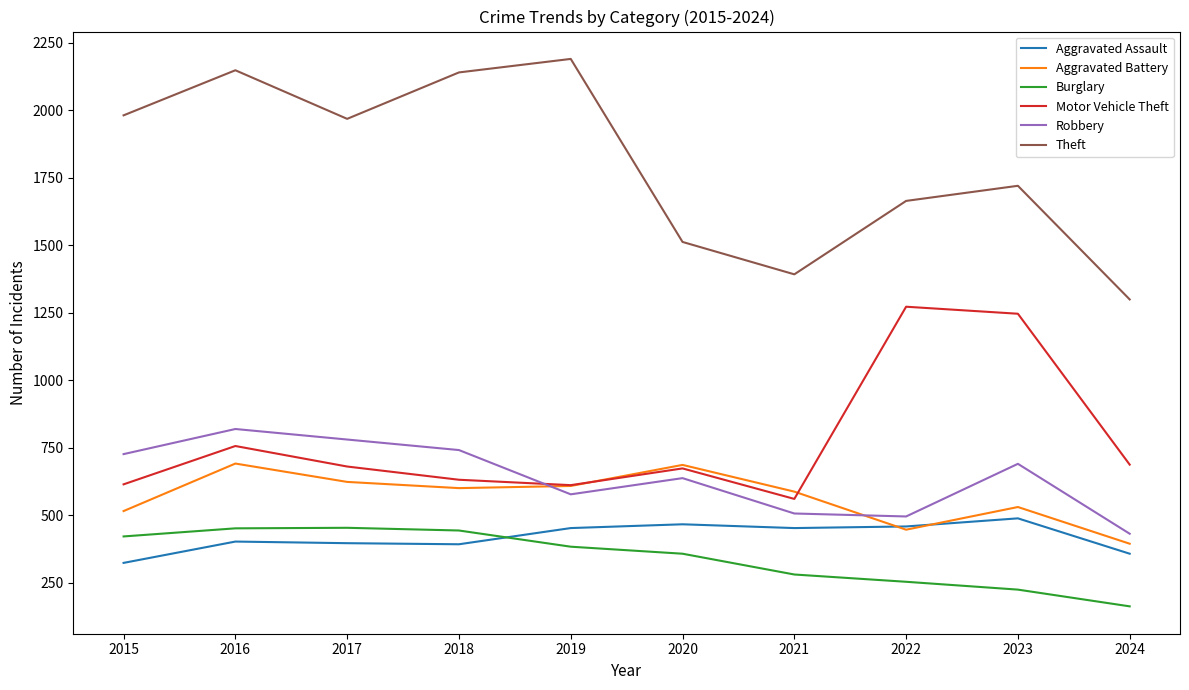

What is the highest value of the Aggravated Battery series?

691